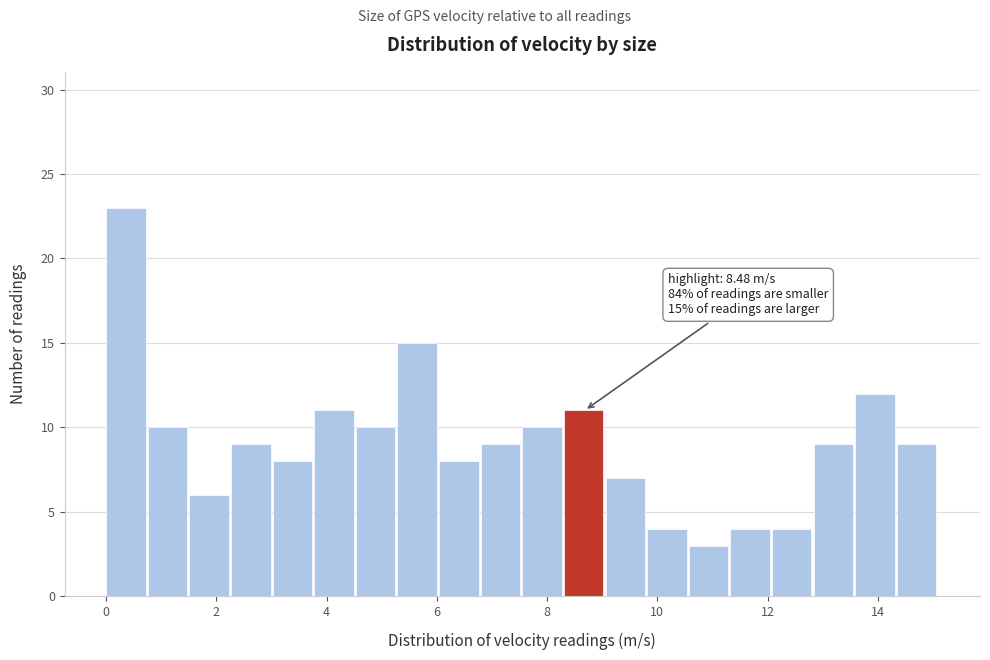

Read against the x-axis, roughly where is the centre of the tallest bar?

0.4